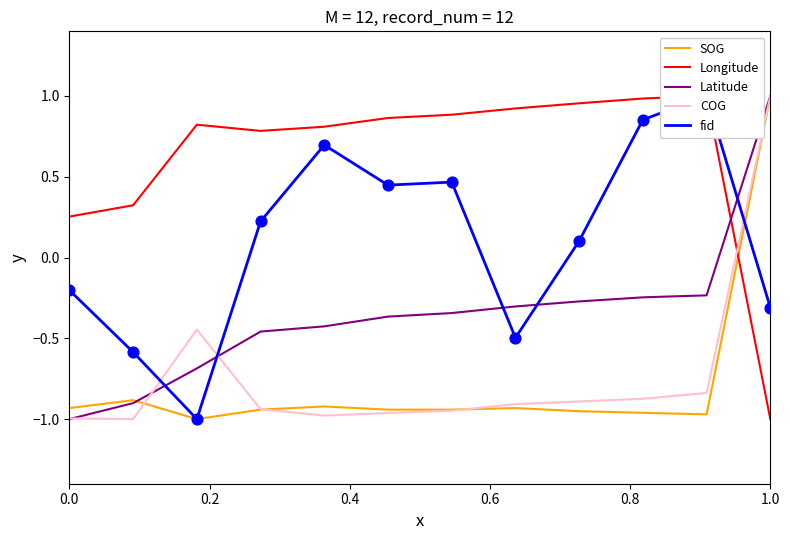

At which label does SOG first exceed 0?

1.0